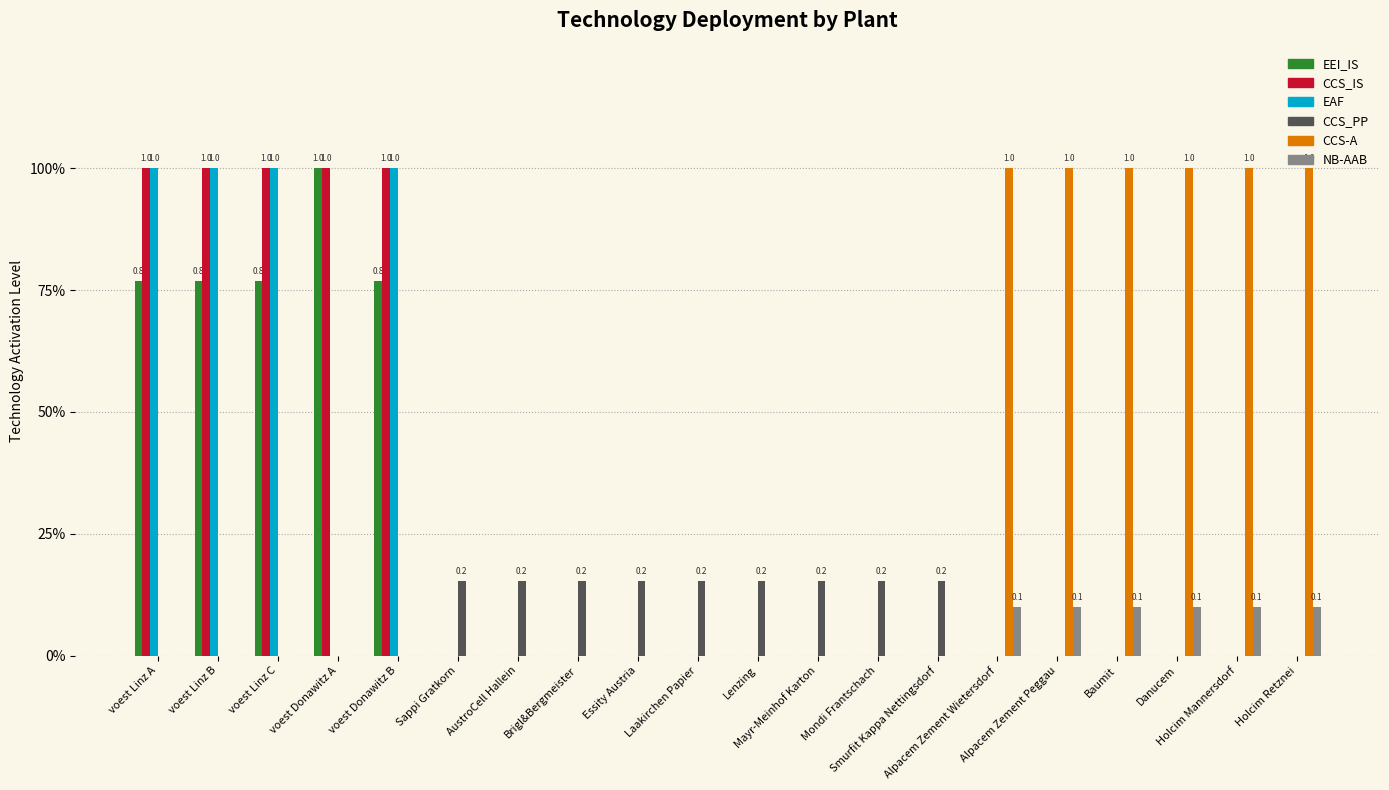

What are all the series names shown in the legend?

EEI_IS, CCS_IS, EAF, CCS_PP, CCS-A, NB-AAB